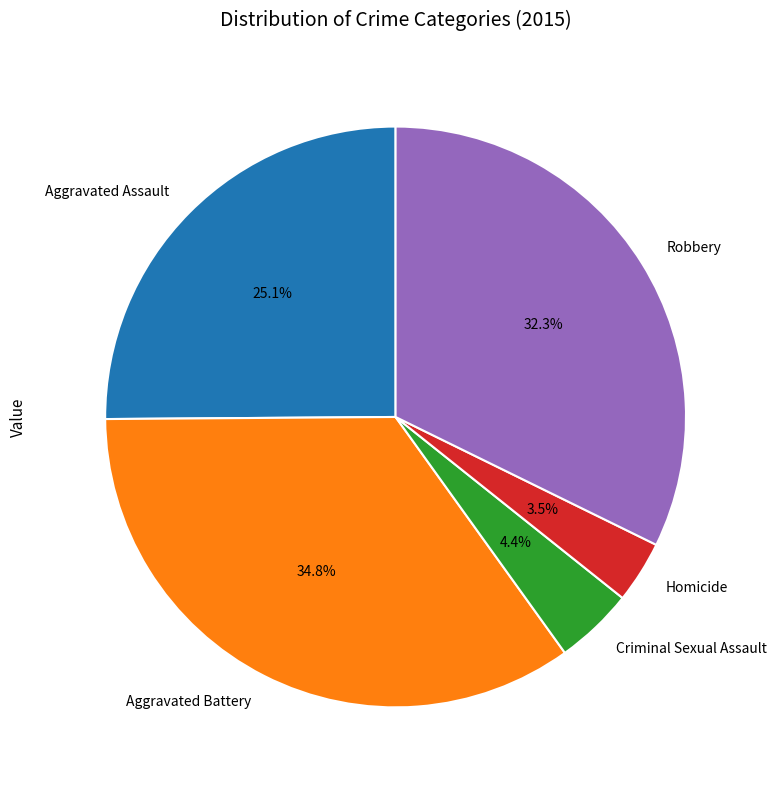

What percentage is NOT represented by Criminal Sexual Assault?

95.6%